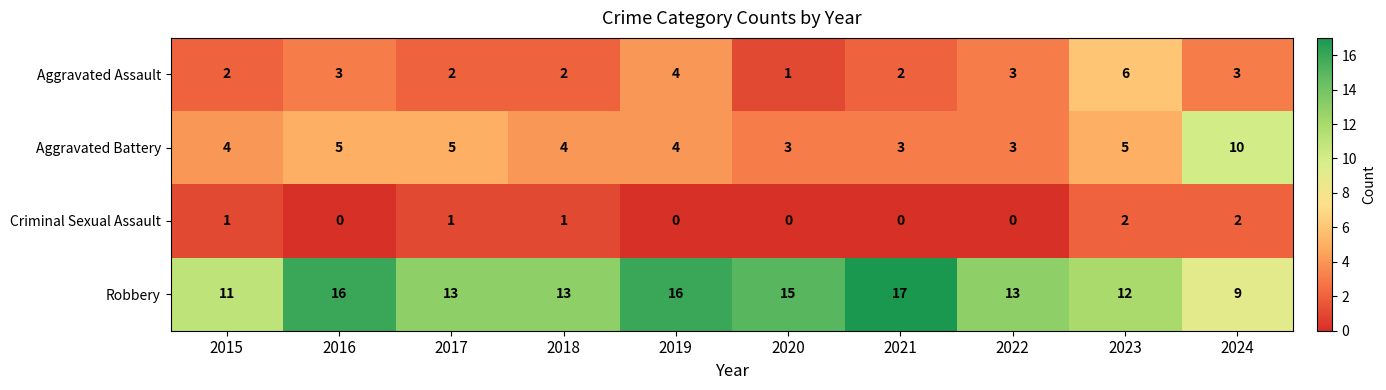

At 2021, list the series in order from smallest to largest.

Criminal Sexual Assault, Aggravated Assault, Aggravated Battery, Robbery